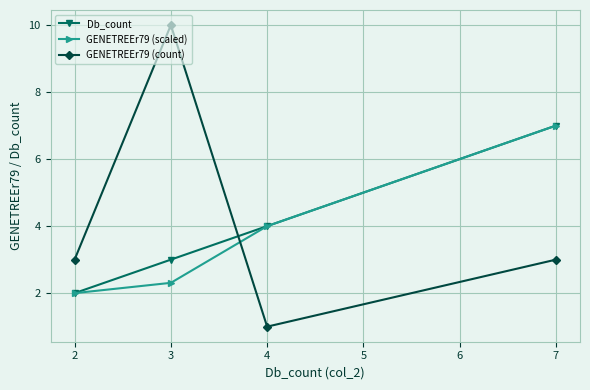

True or false: GENETREEr79 (count) has more than 0 points higher than both neighbors.

True